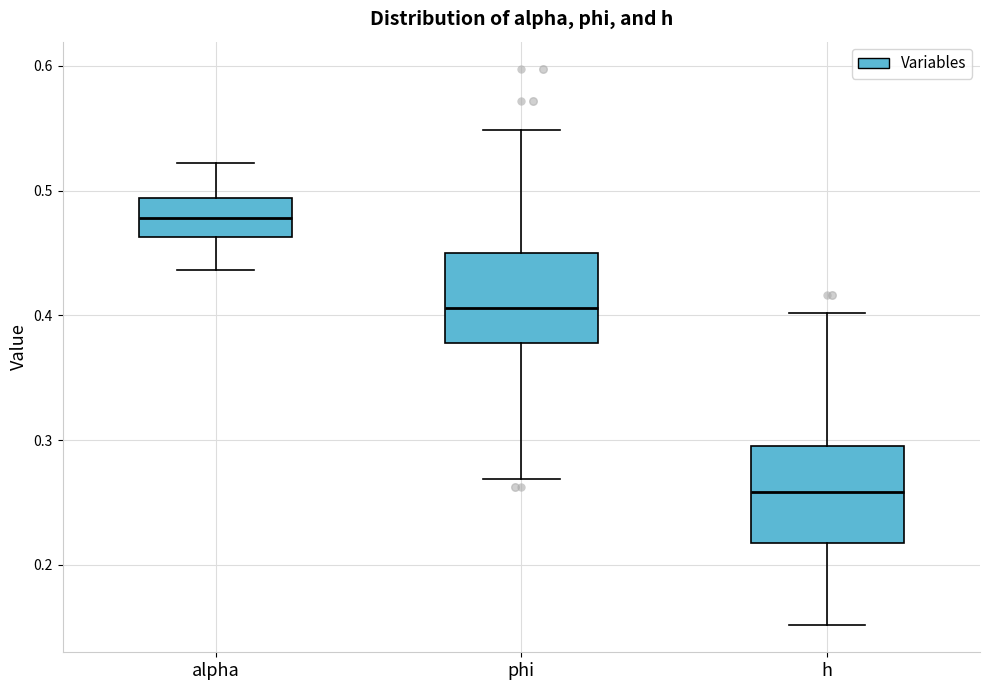

Reading left to right, transcribe this box plot: for each box, give where its median line is, the range the box spans, and where its two whiskers end, as read against the y-axis. The values are not printed on the chart, so give them approximately, as read against the axis.

alpha: median 0.48, box 0.46 to 0.49, whiskers 0.44 to 0.52
phi: median 0.41, box 0.38 to 0.45, whiskers 0.27 to 0.55
h: median 0.26, box 0.22 to 0.30, whiskers 0.15 to 0.40